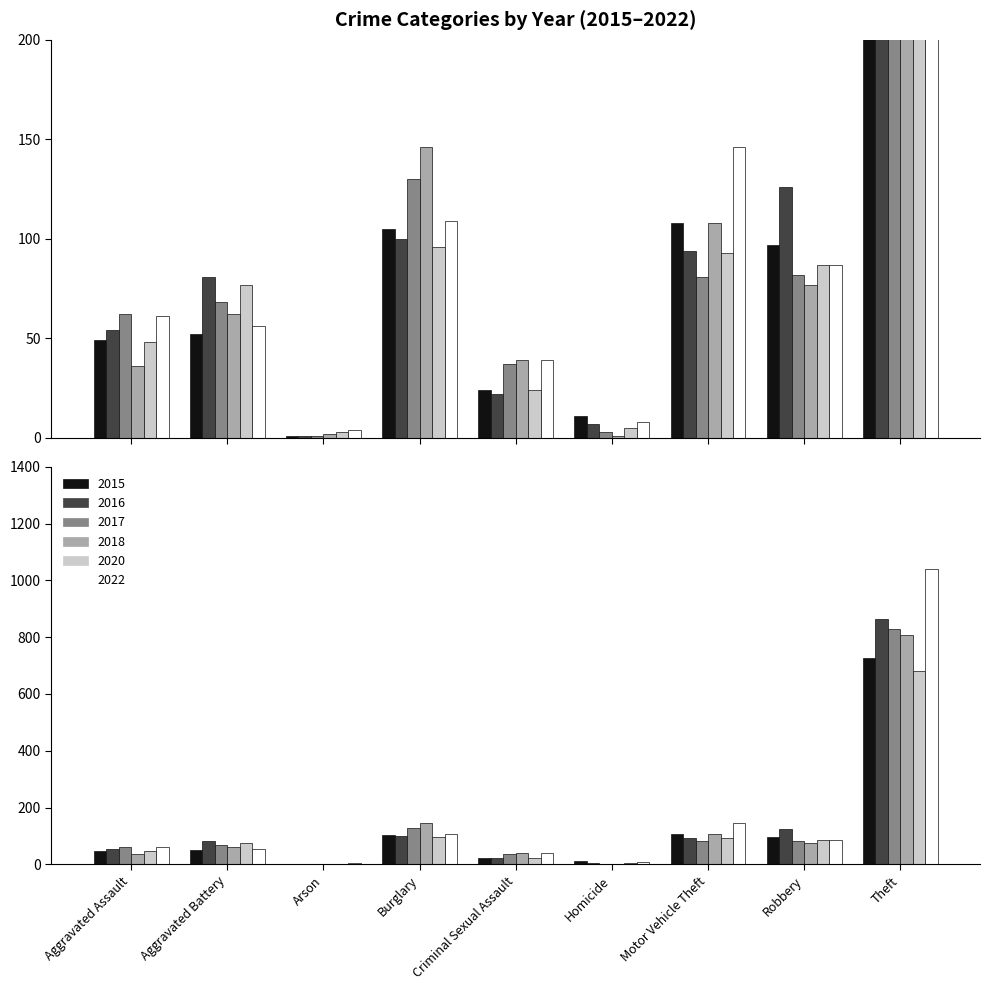

Reading left to right, extract all data points from this chart.

2015: Aggravated Assault=49	Aggravated Battery=52	Arson=1	Burglary=105	Criminal Sexual Assault=24	Homicide=11	Motor Vehicle Theft=108	Robbery=97	Theft=727
2016: Aggravated Assault=54	Aggravated Battery=81	Arson=1	Burglary=100	Criminal Sexual Assault=22	Homicide=7	Motor Vehicle Theft=94	Robbery=126	Theft=863
2017: Aggravated Assault=62	Aggravated Battery=68	Arson=1	Burglary=130	Criminal Sexual Assault=37	Homicide=3	Motor Vehicle Theft=81	Robbery=82	Theft=827
2018: Aggravated Assault=36	Aggravated Battery=62	Arson=2	Burglary=146	Criminal Sexual Assault=39	Homicide=1	Motor Vehicle Theft=108	Robbery=77	Theft=808
2020: Aggravated Assault=48	Aggravated Battery=77	Arson=3	Burglary=96	Criminal Sexual Assault=24	Homicide=5	Motor Vehicle Theft=93	Robbery=87	Theft=680
2022: Aggravated Assault=61	Aggravated Battery=56	Arson=4	Burglary=109	Criminal Sexual Assault=39	Homicide=8	Motor Vehicle Theft=146	Robbery=87	Theft=1041